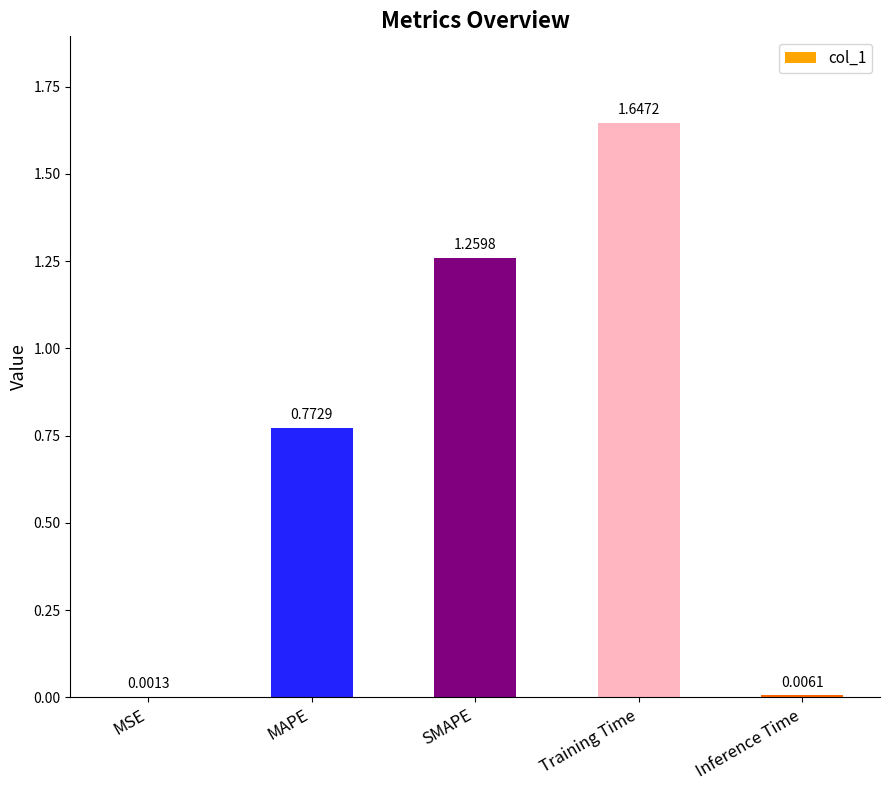

What is the sum of all values?

3.7